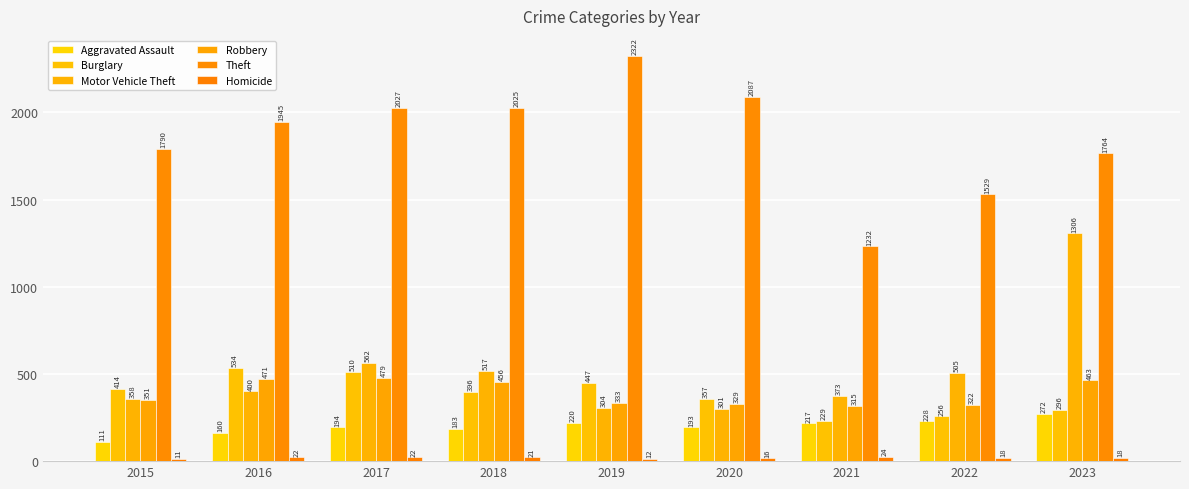

Which label corresponds to the smallest value in the chart?

2015